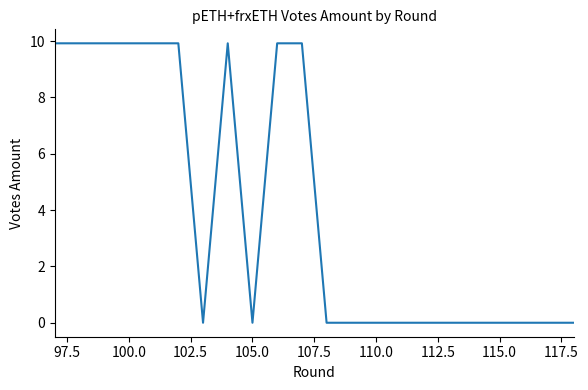

Count the number of categories in the chart.

18